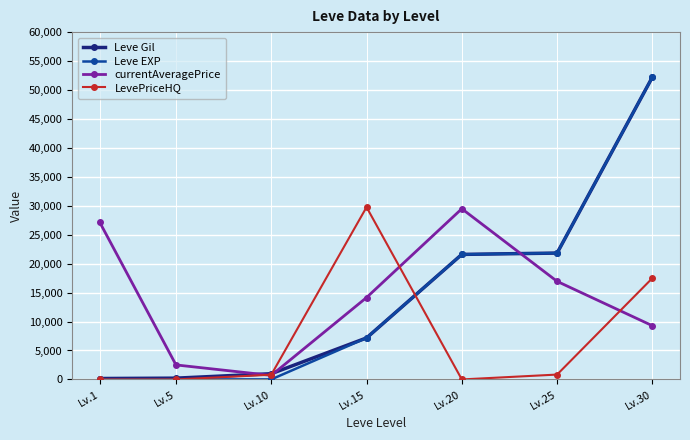

Is the value of Leve EXP at Lv.20 greater than the value of LevePriceHQ at Lv.15?

No